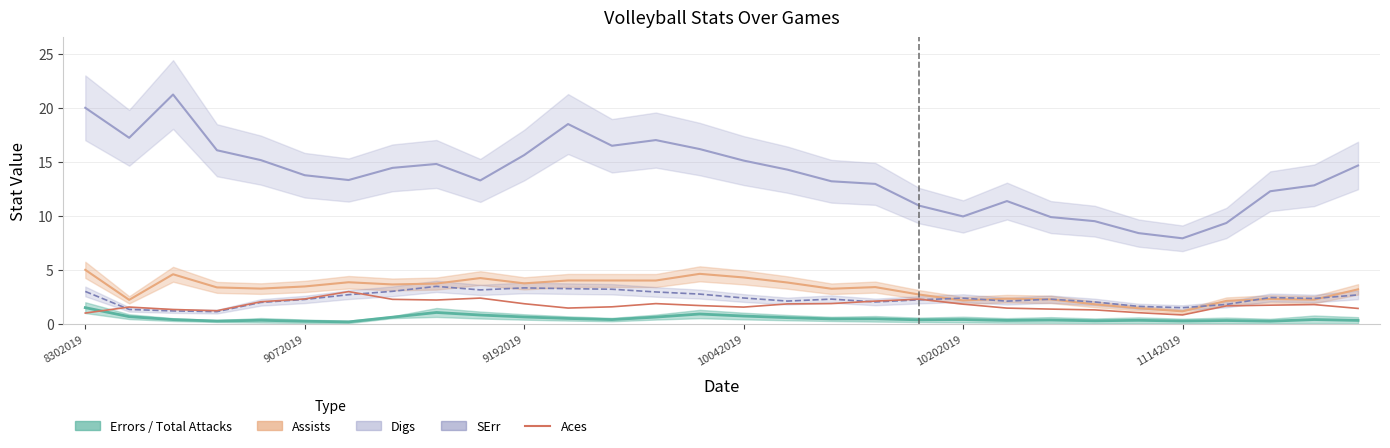

Which has a higher value, 6 or 27?

6